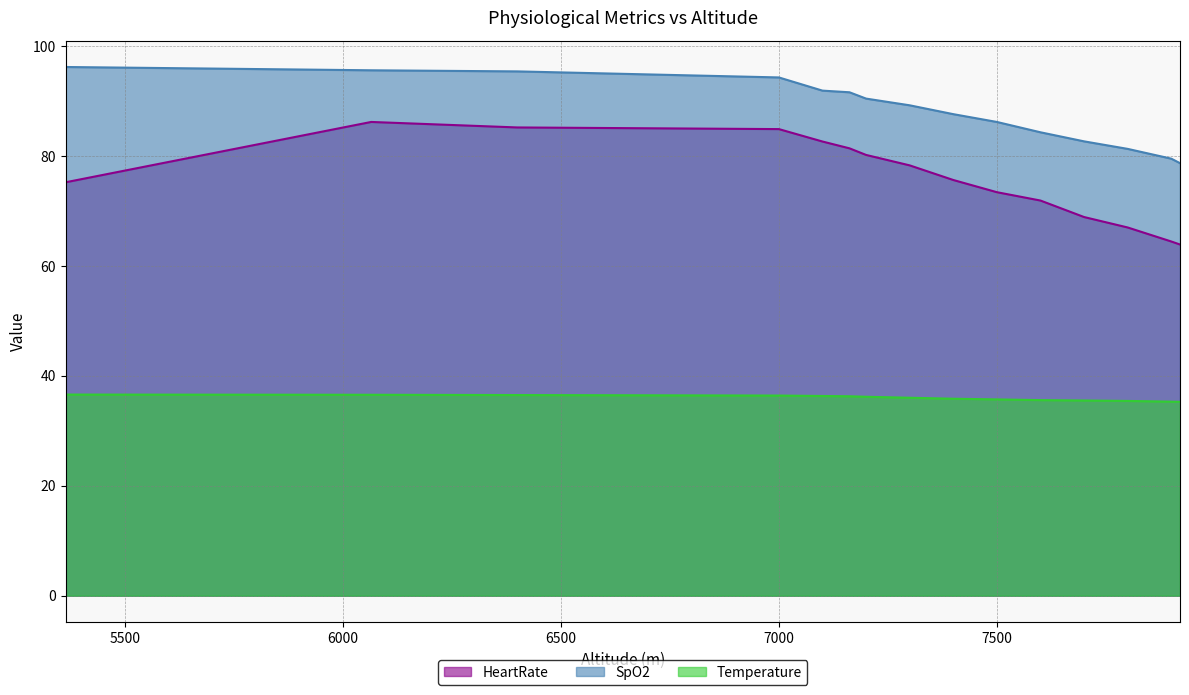

Reading left to right, transcribe all the data shown in this chart.

HeartRate: 5364=75.2	6065=86.2	6400=85.2	7000=84.9	7100=82.6	7162=81.4	7200=80.2	7300=78.3	7400=75.6	7500=73.4	7600=71.9	7700=68.9	7800=67.0	7900=64.5	7920=63.9
SpO2: 5364=96.2	6065=95.6	6400=95.4	7000=94.3	7100=91.9	7162=91.6	7200=90.5	7300=89.2	7400=87.6	7500=86.2	7600=84.3	7700=82.7	7800=81.3	7900=79.5	7920=78.7
Temperature: 5364=36.6	6065=36.6	6400=36.5	7000=36.4	7100=36.3	7162=36.3	7200=36.2	7300=36.0	7400=35.8	7500=35.7	7600=35.6	7700=35.5	7800=35.4	7900=35.3	7920=35.3